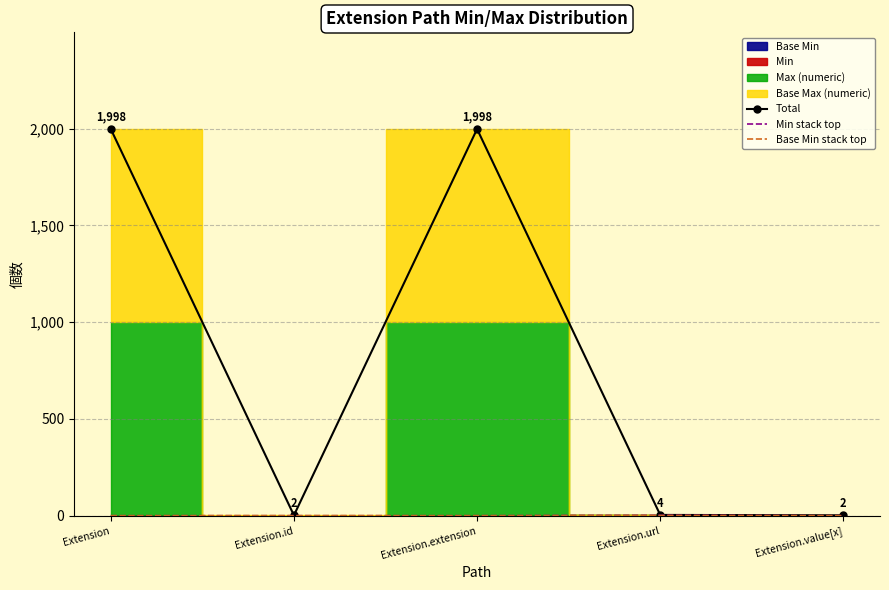

What is the greatest value displayed?

1998